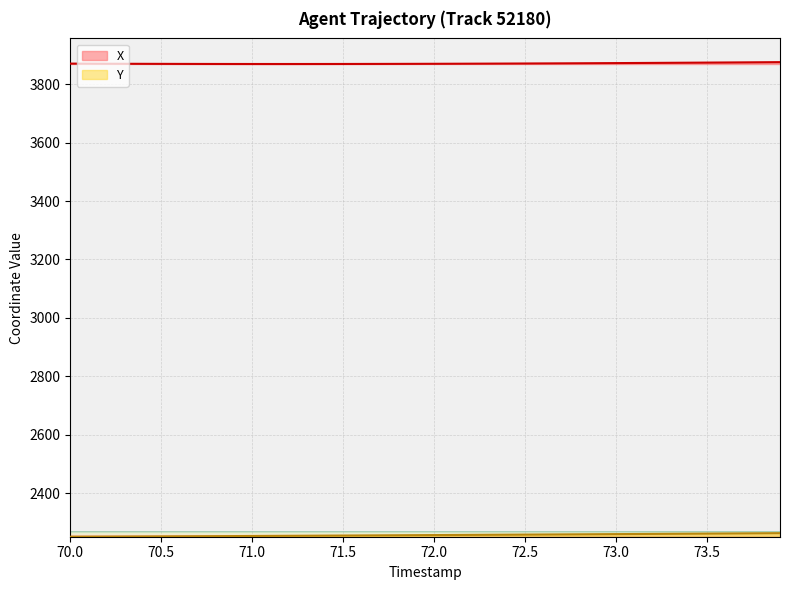

What is the total value across all series at 71.0?

6122.9